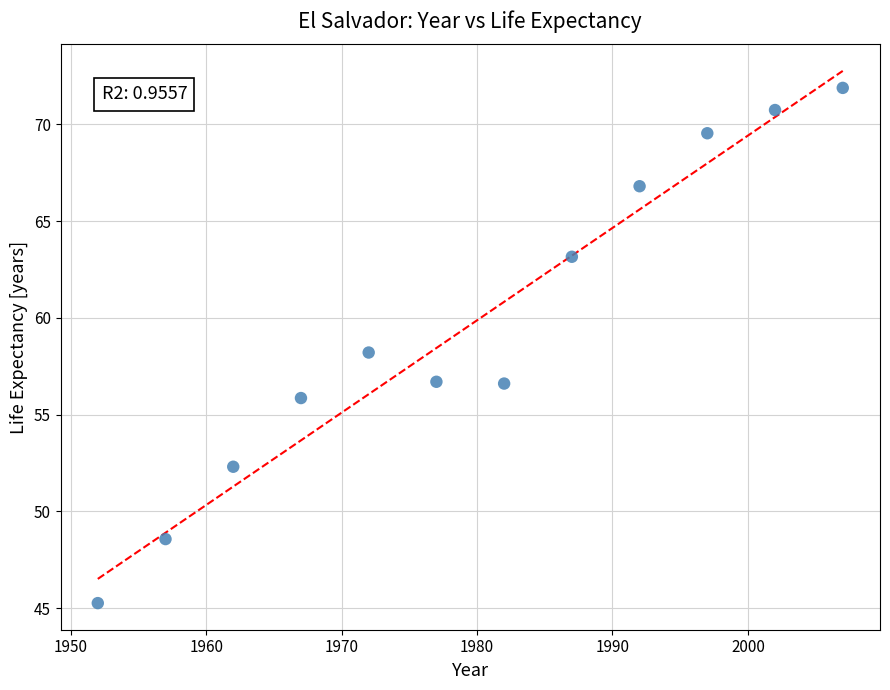

What is the range of Y values (max minus min)?

26.6